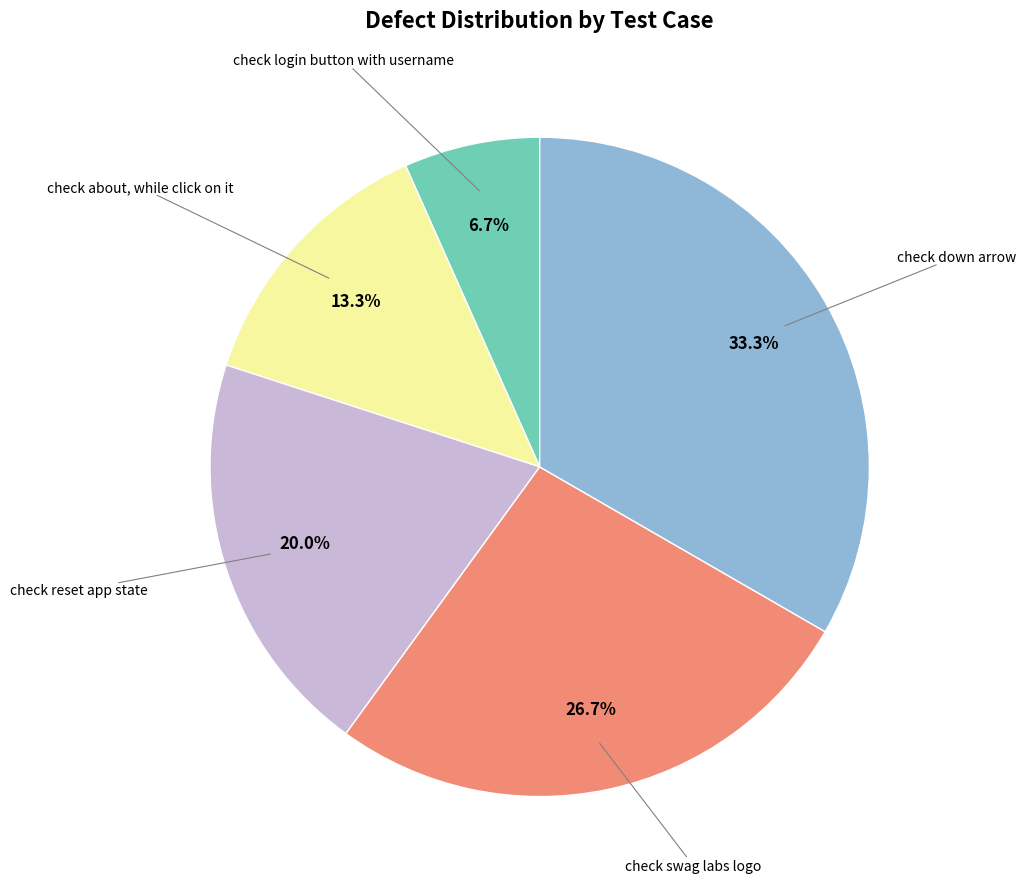

Is there any slice that represents more than half of the pie?

No